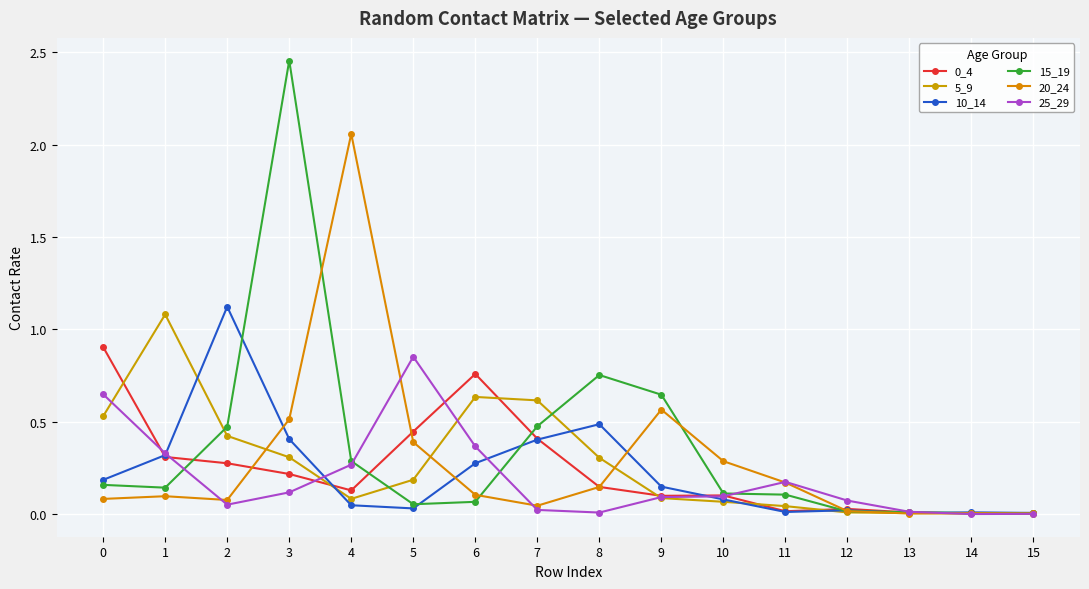

Is this an area chart (filled region under the line)?

No